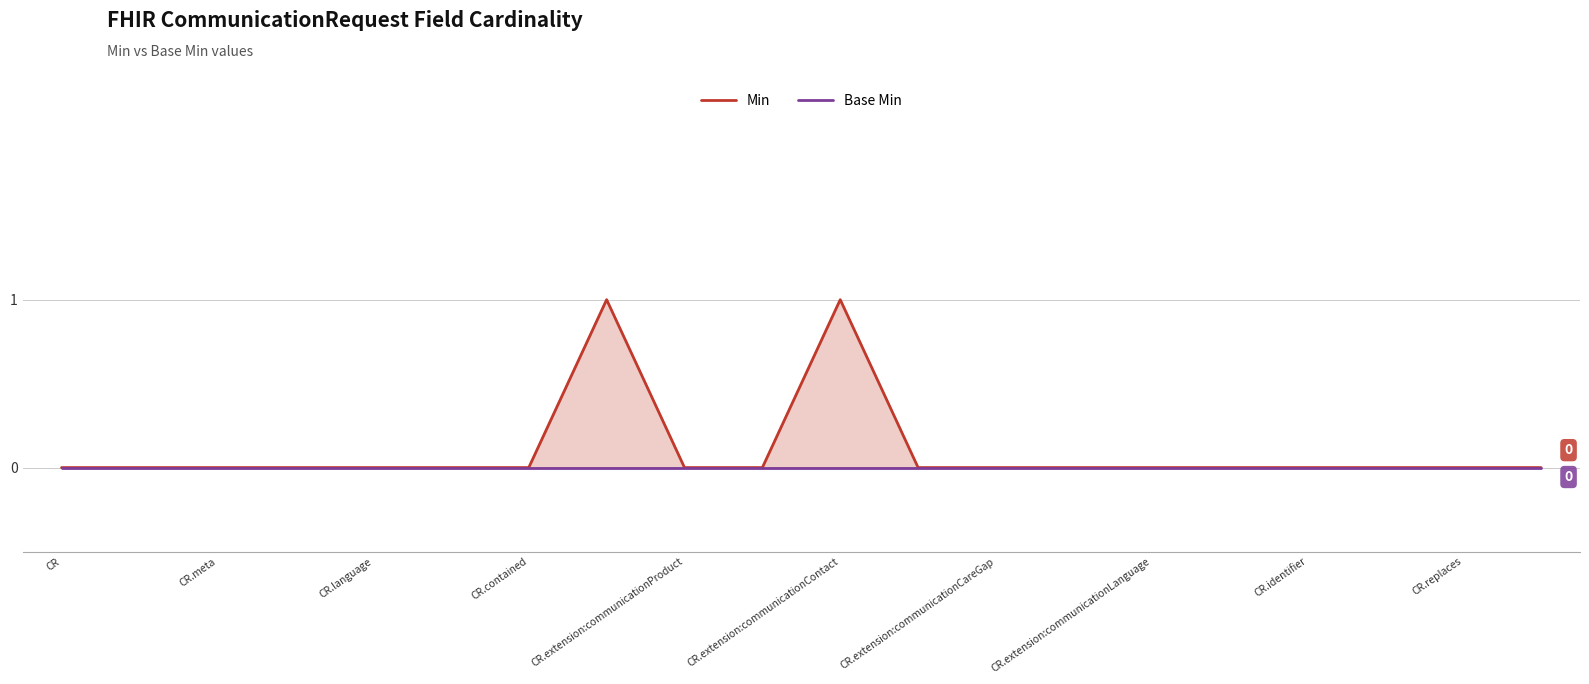

True or false: Min has a value of 0 at CR.language.

True